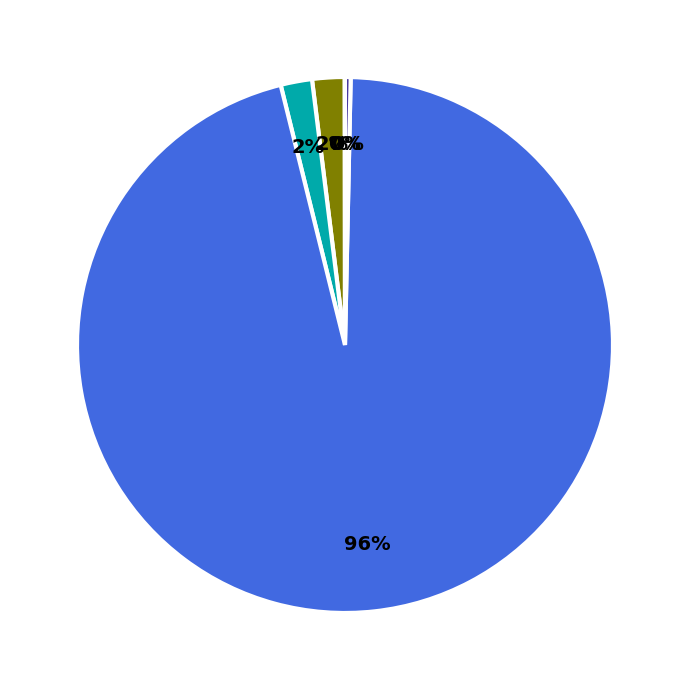

To the nearest percent, what is the average slice percentage?

20%